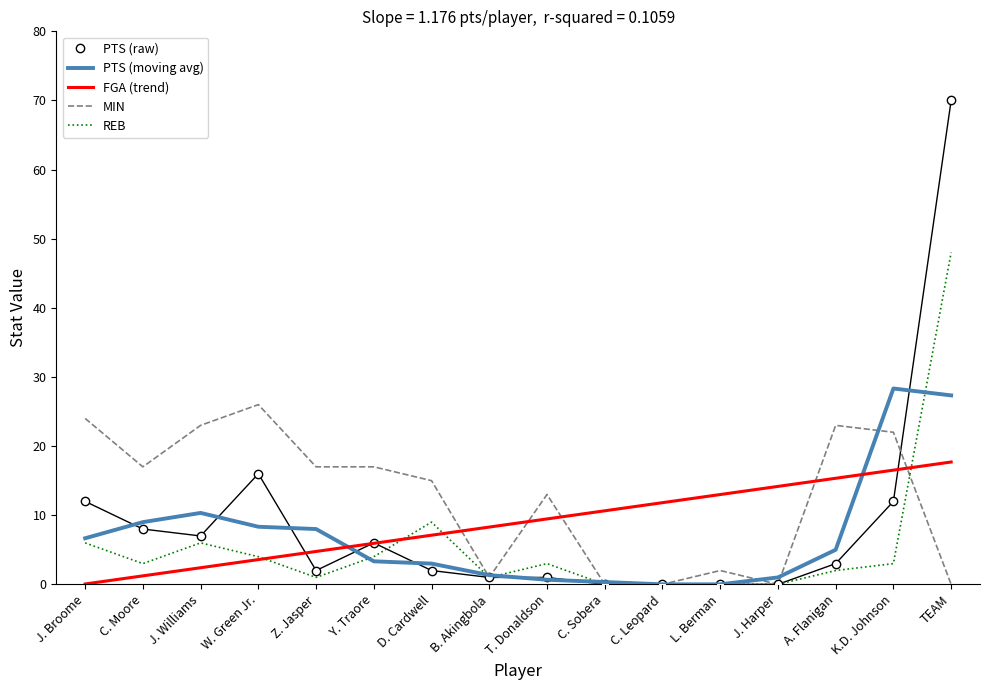

Which series ends up on top after the final intersection of MIN and FGA (trend)?

FGA (trend)